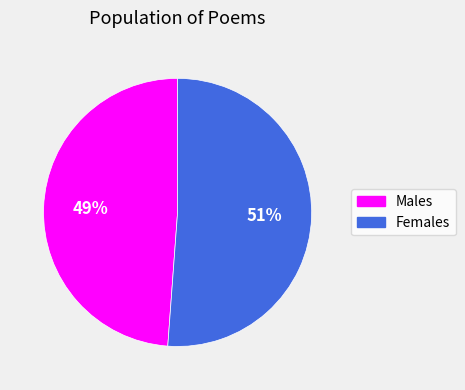

To the nearest percent, what is the average slice percentage?

50%